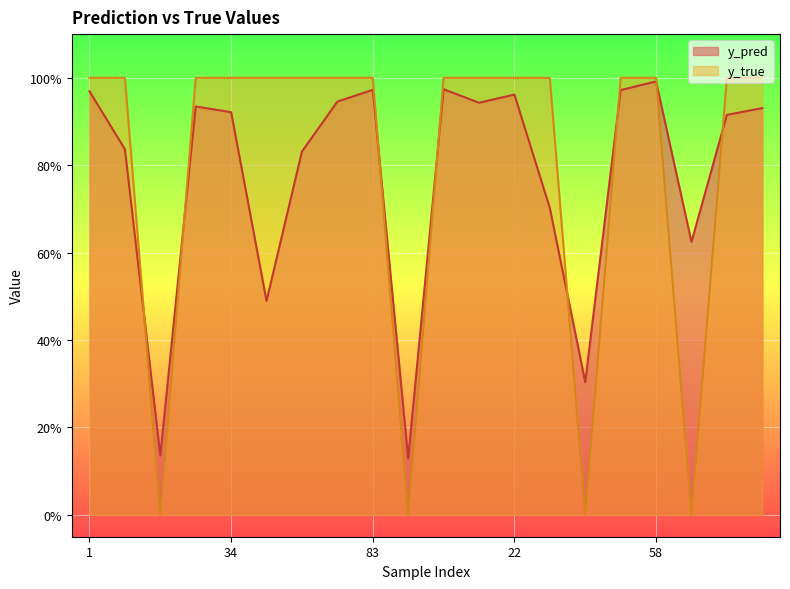

Rank the series by their average value, from highest to lowest.

y_true, y_pred